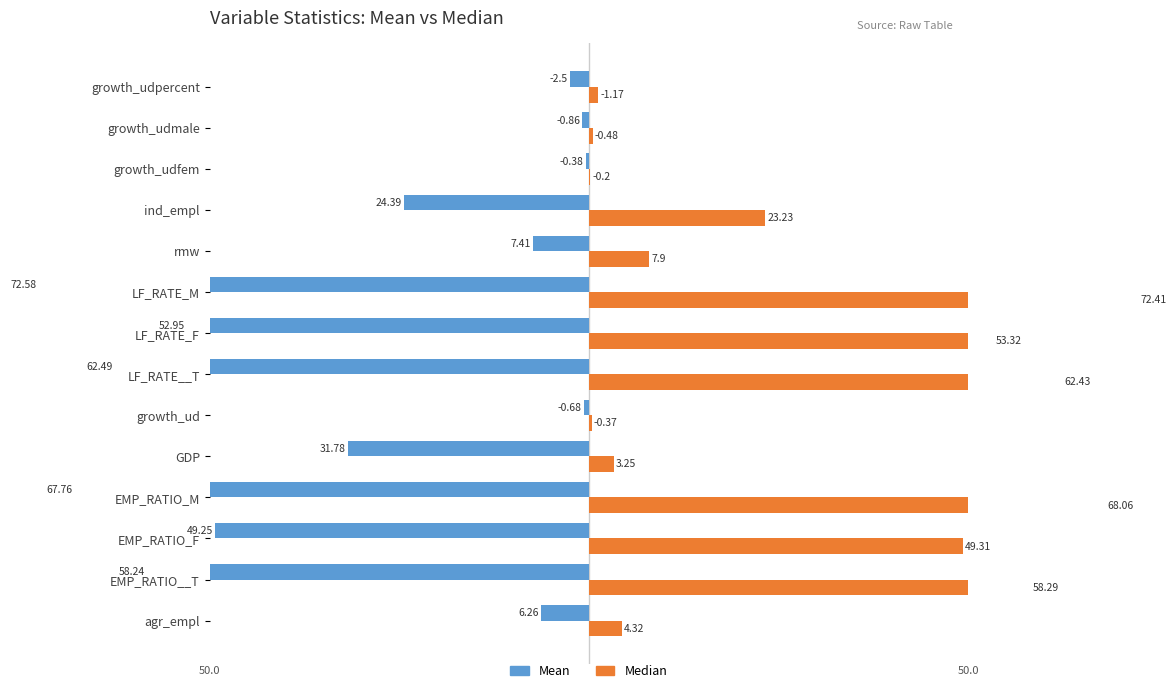

Rank the series at growth_ud from lowest to highest value.

Mean, Median